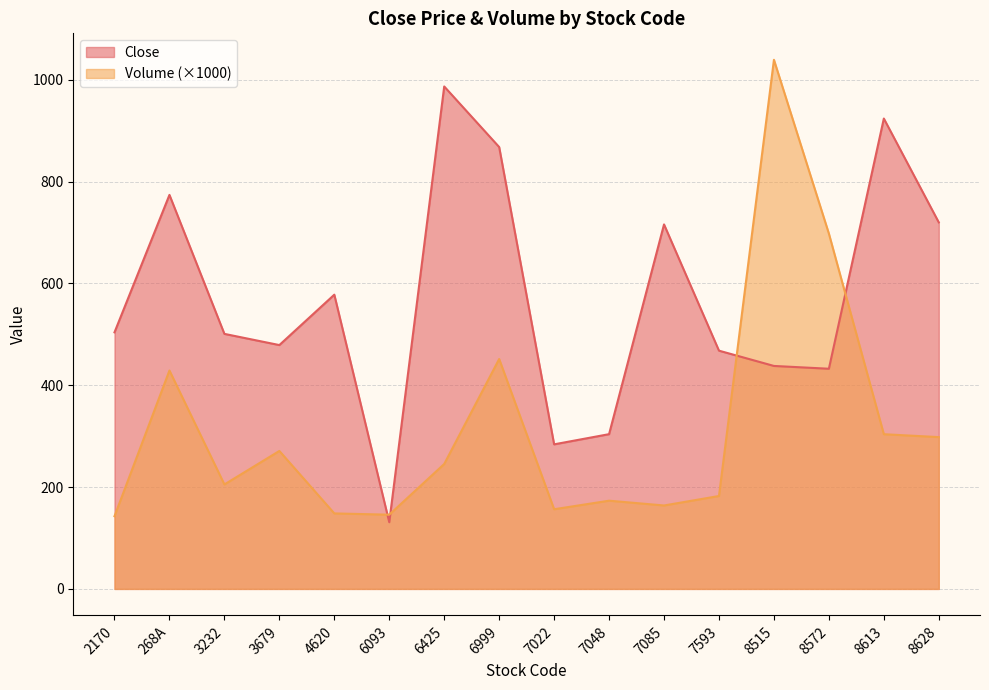

Which has a higher value, 8613 or 7048?

8613